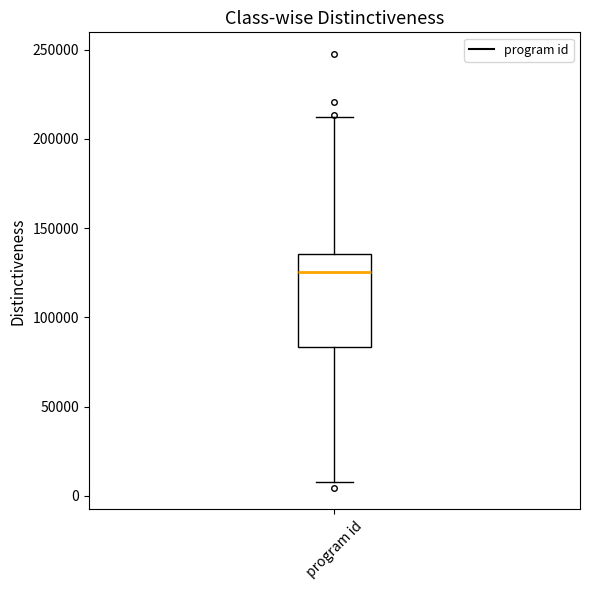

Transcribe this box plot: give where the median line is, the range the box spans, and where the two whiskers end, as read against the y-axis. The values are not printed on the chart, so give them approximately, as read against the axis.

median 125000, box 85000 to 135000, whiskers 10000 to 210000